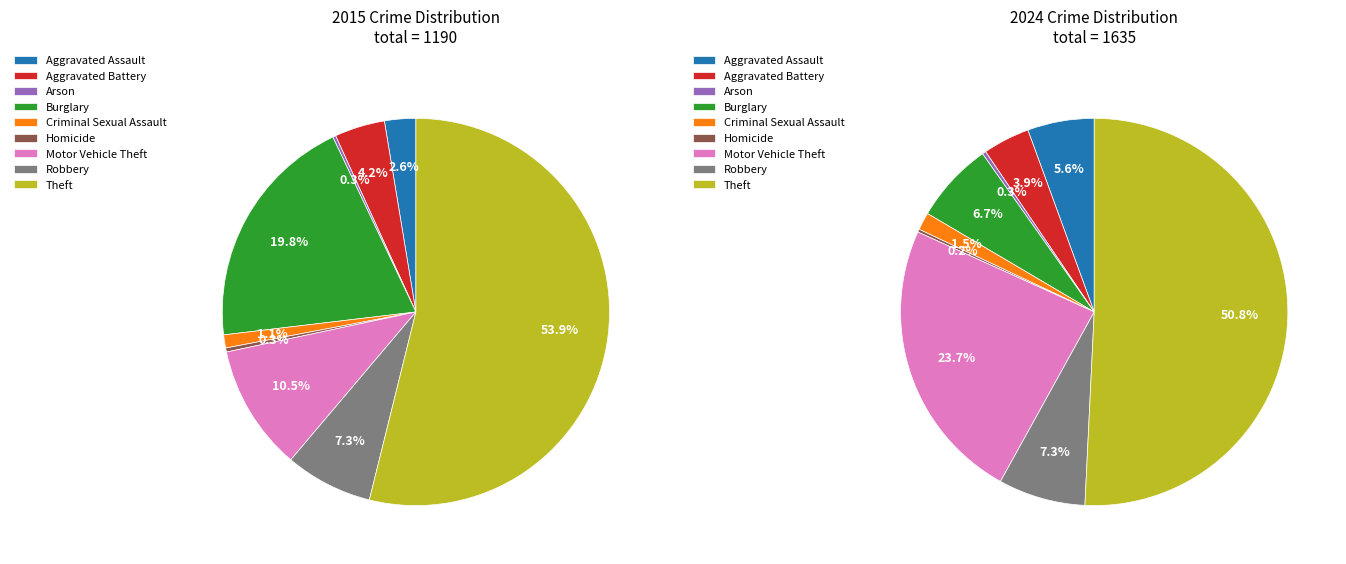

Count the number of slices in the pie.

9